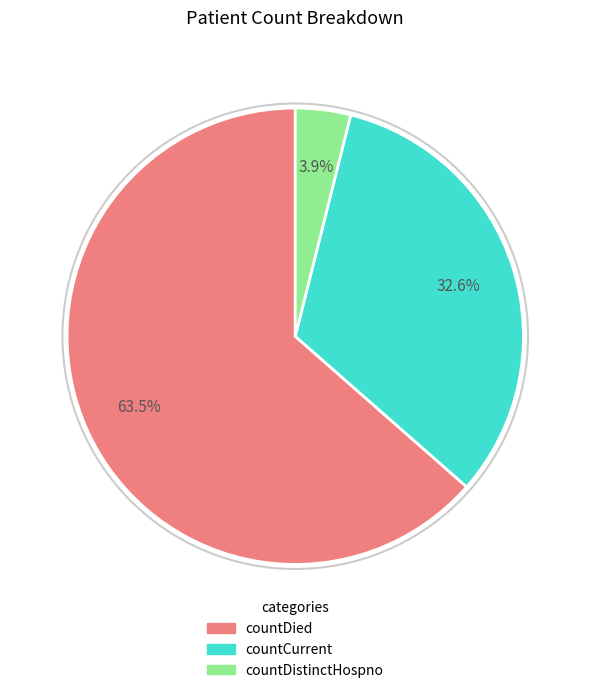

Which has a higher value, countCurrent or countDistinctHospno?

countCurrent